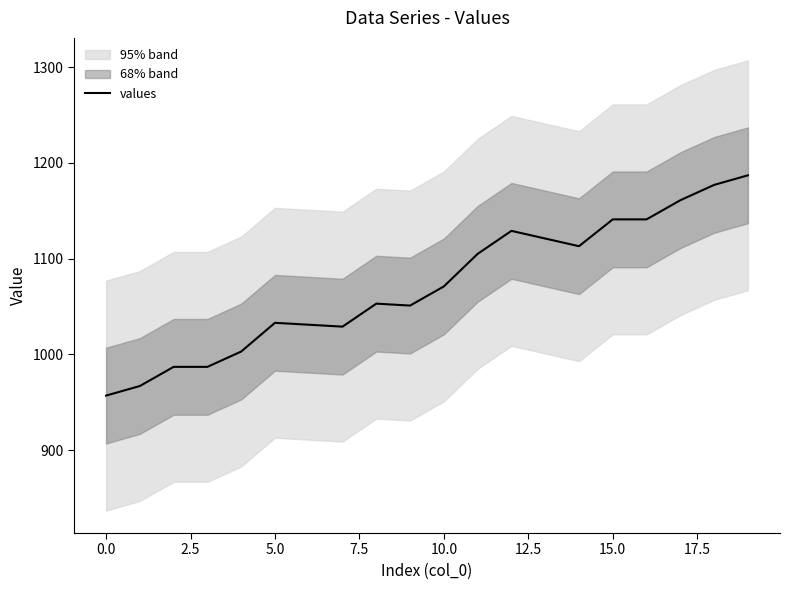

Which category has the highest value across all series?

19